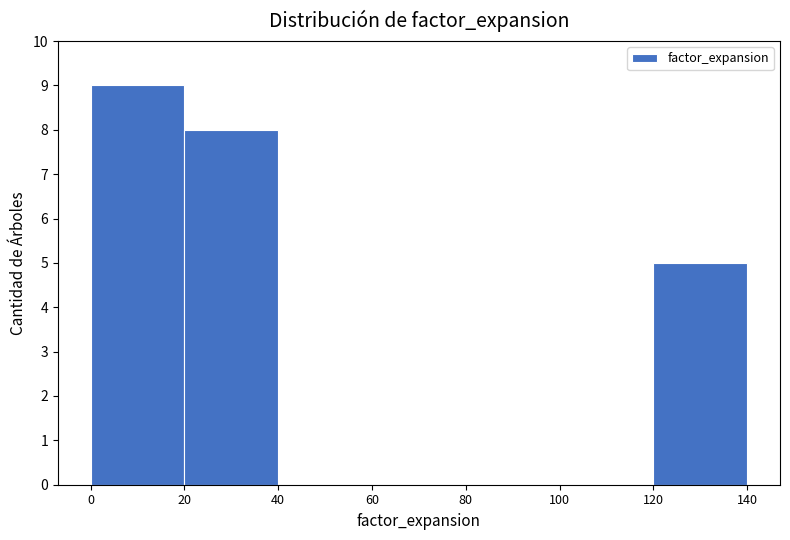

Reading left to right, transcribe this chart: for each bar, give the range it covers on the x-axis and its height. The values are not printed on the chart, so give them approximately, as read against the axis.

0 to 20: 9
20 to 40: 8
40 to 60: 0
60 to 80: 0
80 to 100: 0
100 to 120: 0
120 to 140: 5